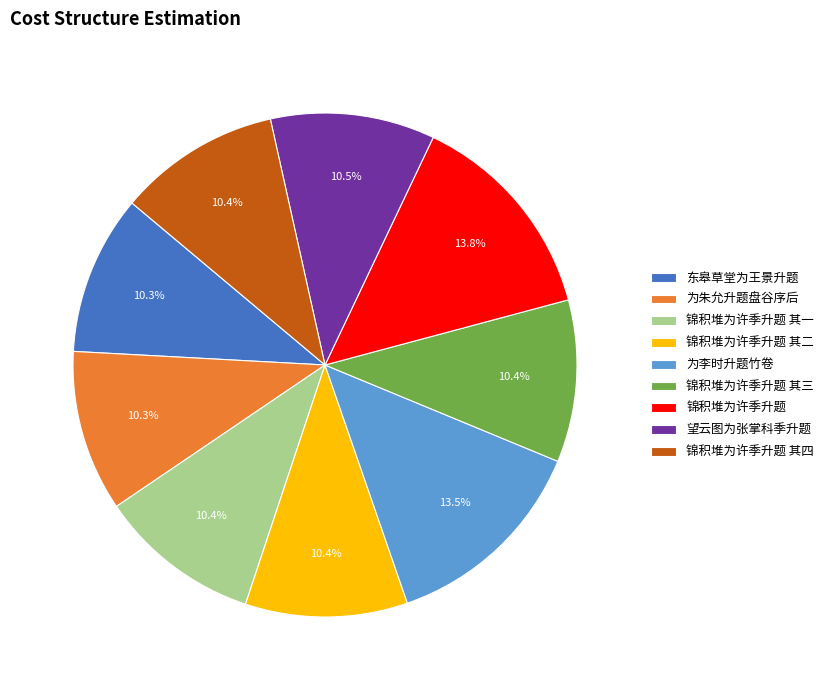

Approximately how many times larger is the value at 锦积堆为许季升题 其二 compared to 锦积堆为许季升题?

0.8